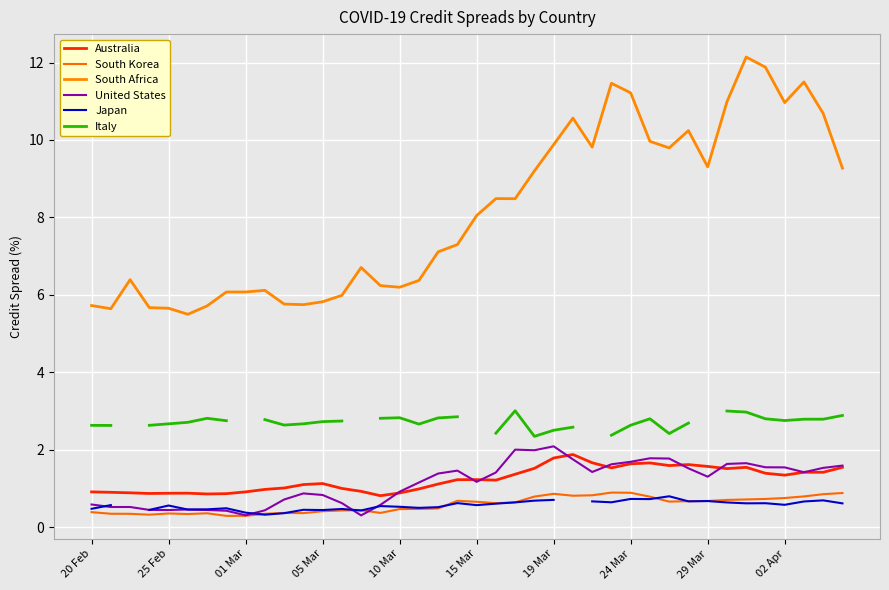

Is the value of South Korea at 25 greater than the value of Australia at 18?

No